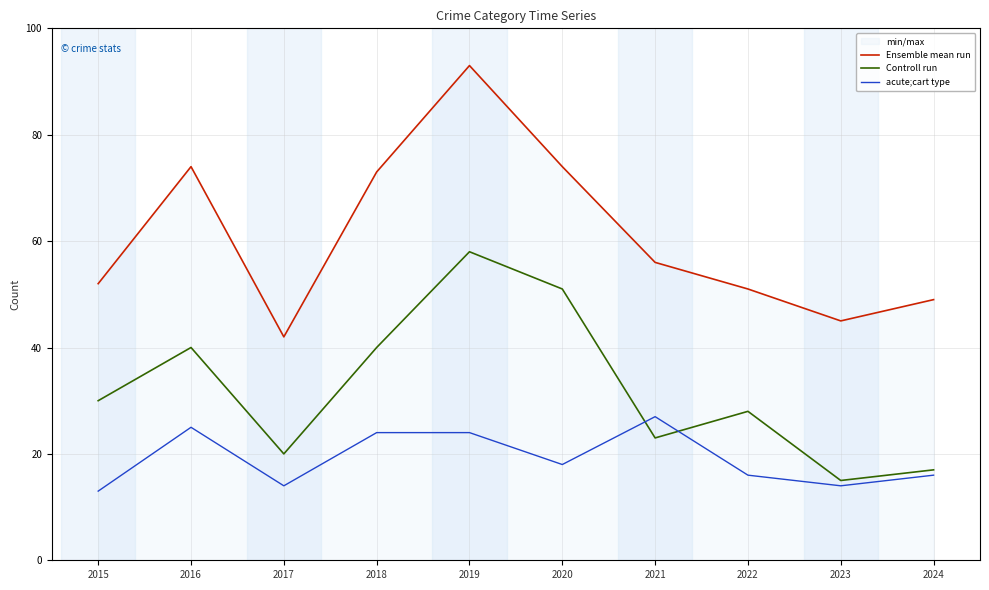

Rank the series by their maximum value, from highest to lowest.

Ensemble mean run, Controll run, acute;cart type